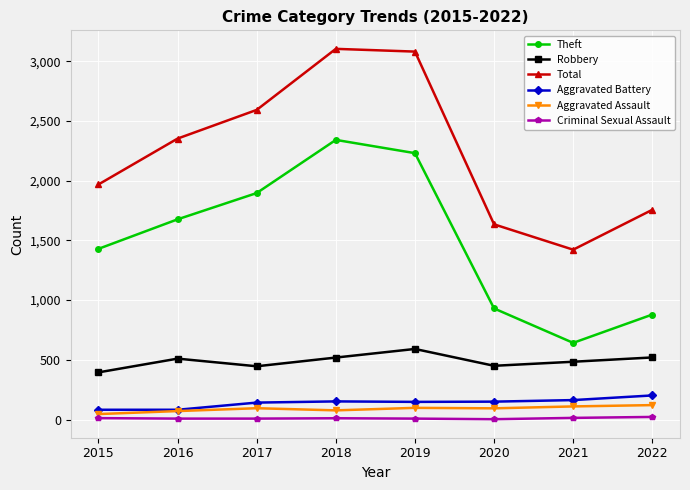

What is the difference between the highest and lowest values at 2022?

1734